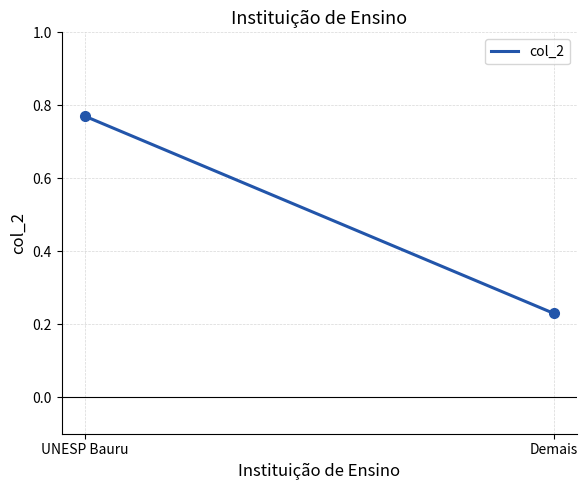

Reading left to right, list all the values displayed in this chart.

UNESP Bauru=0.8	Demais=0.2